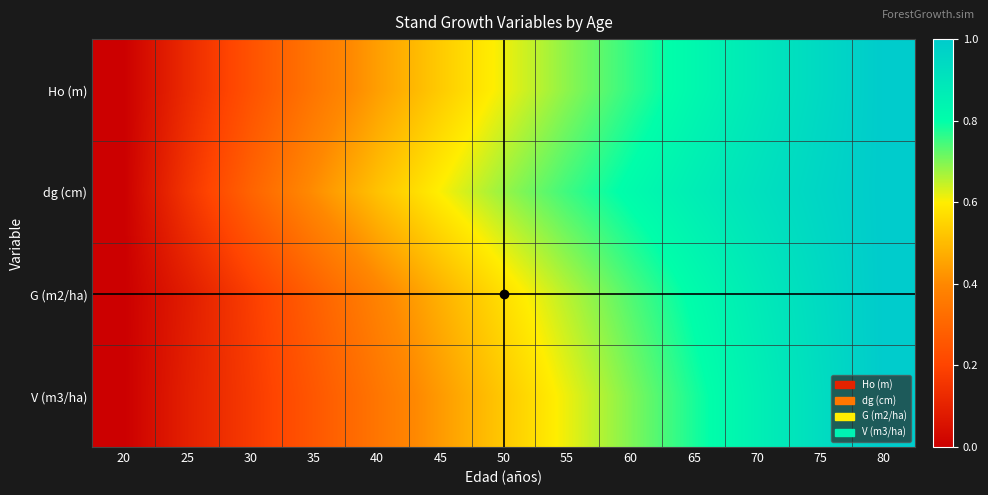

List the series in order of their overall mean, lowest first.

V (m3/ha), G (m2/ha), Ho (m), dg (cm)